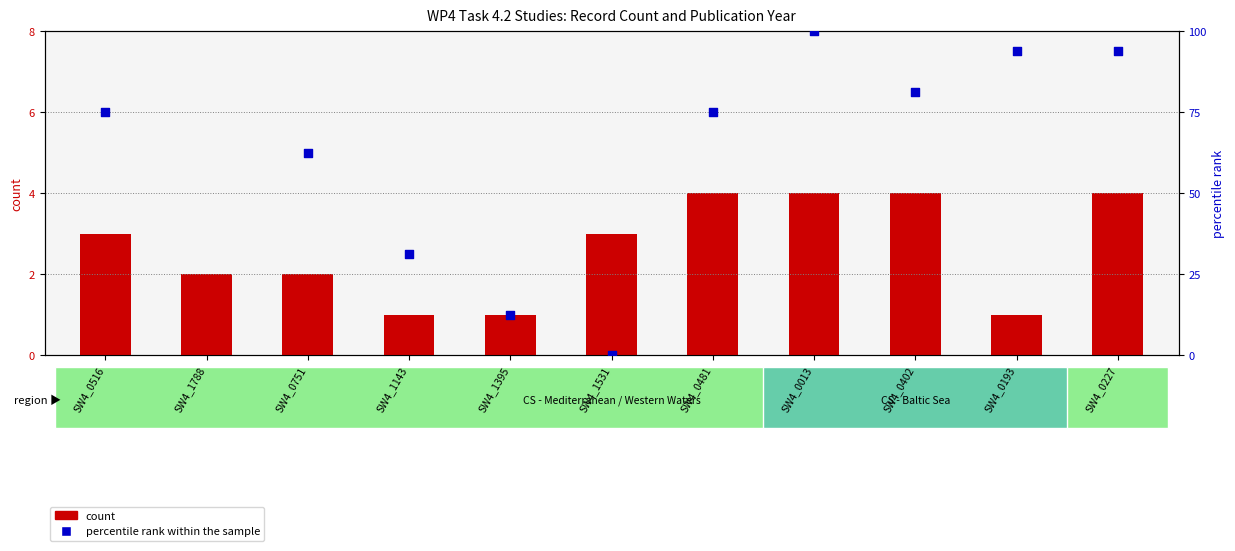

Is the value of count at SW4_0402 greater than the value of percentile rank within the sample at SW4_0751?

No